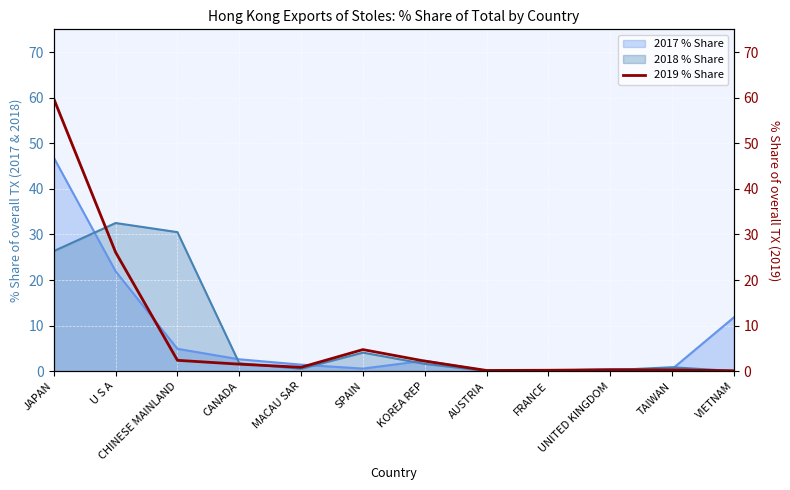

How many lines are shown in the chart?

1